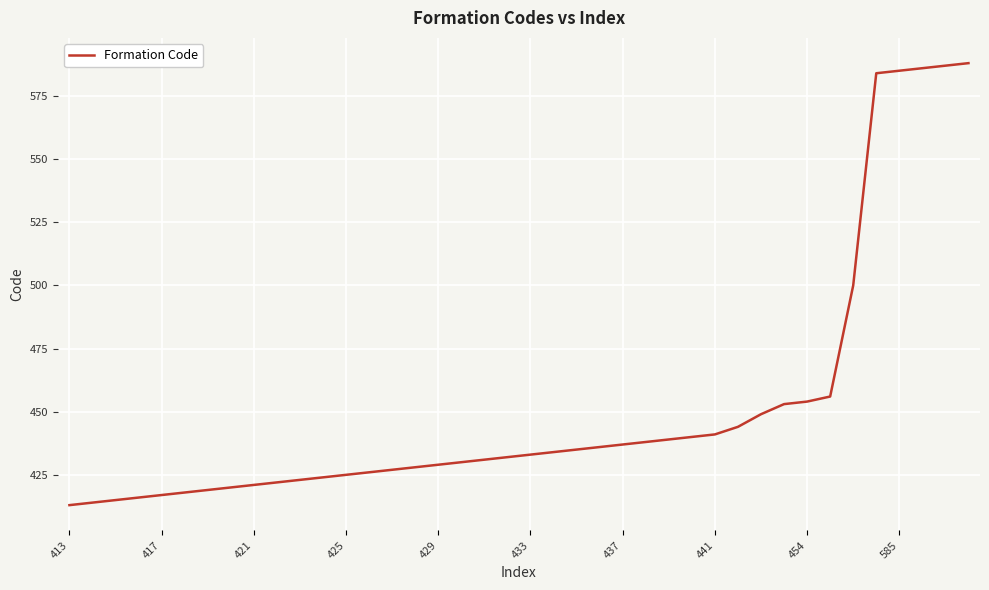

What is the minimum value shown in the chart?

413